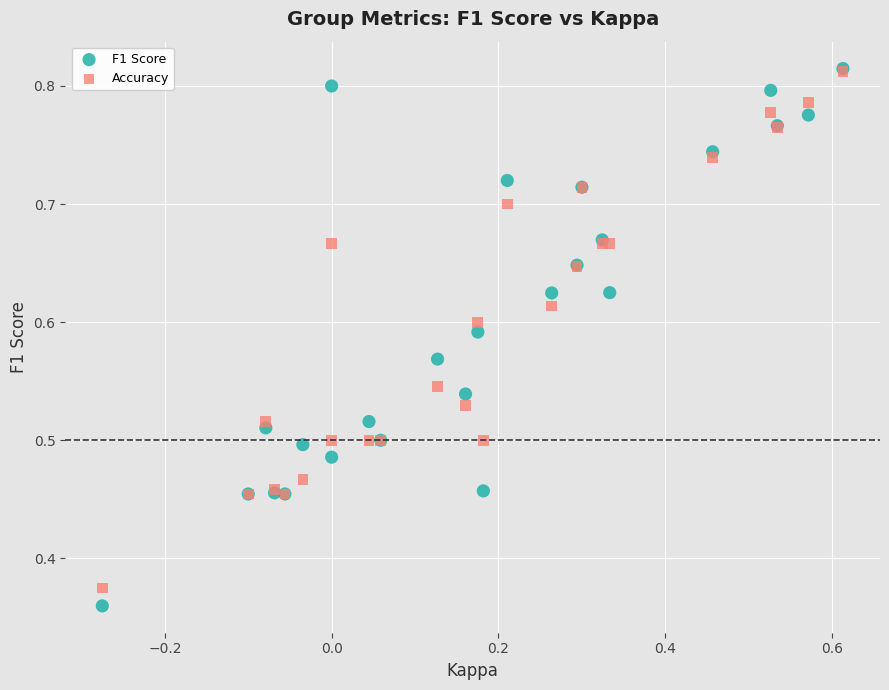

Which series reaches the minimum Y coordinate?

F1 Score